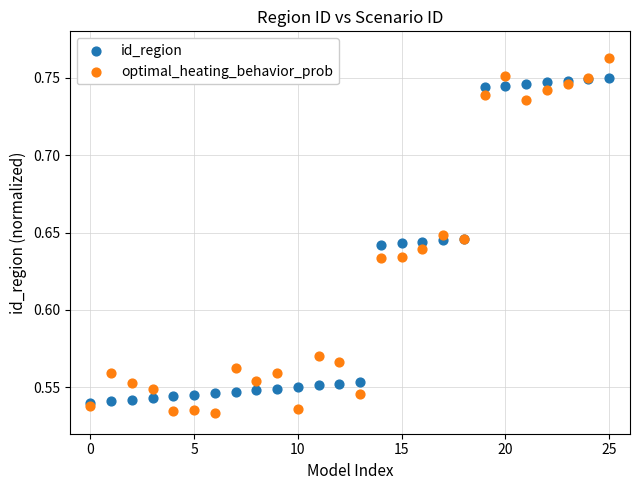

Which series reaches the maximum Y coordinate?

optimal_heating_behavior_prob